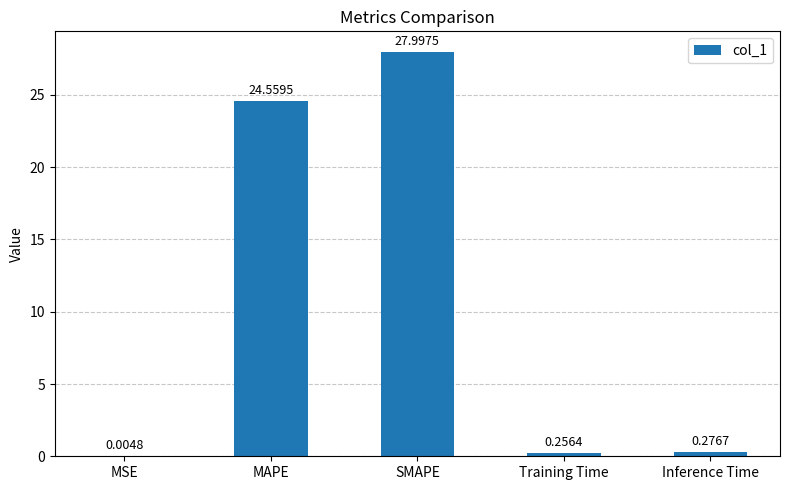

Which has a higher value, SMAPE or MSE?

SMAPE